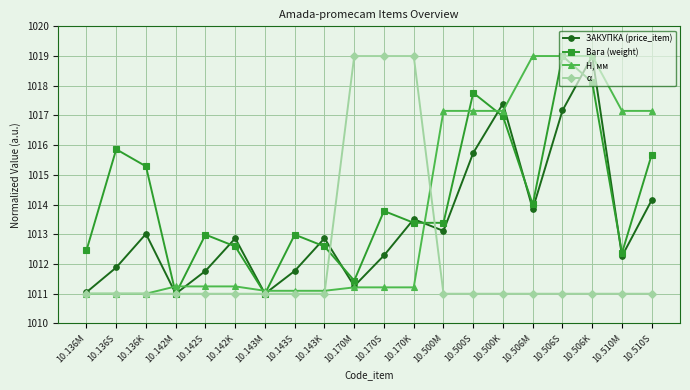

At which category is the sum across all series the highest?

10.506K